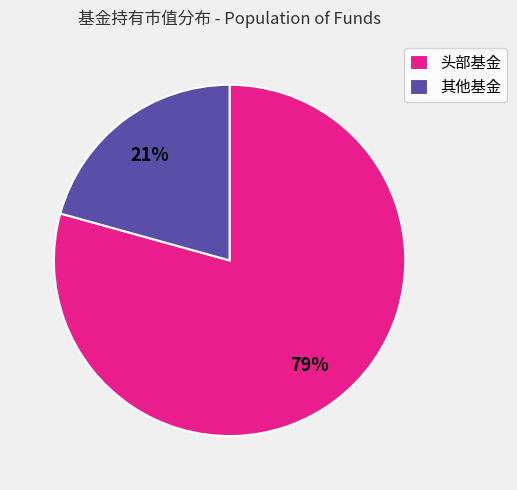

To the nearest percent, what is the combined percentage of 其他基金 and 头部基金?

100%